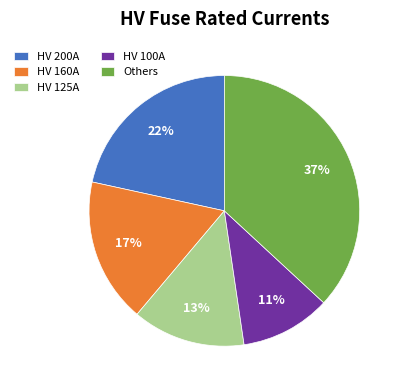

Which category has the smallest portion of the pie?

HV 100A